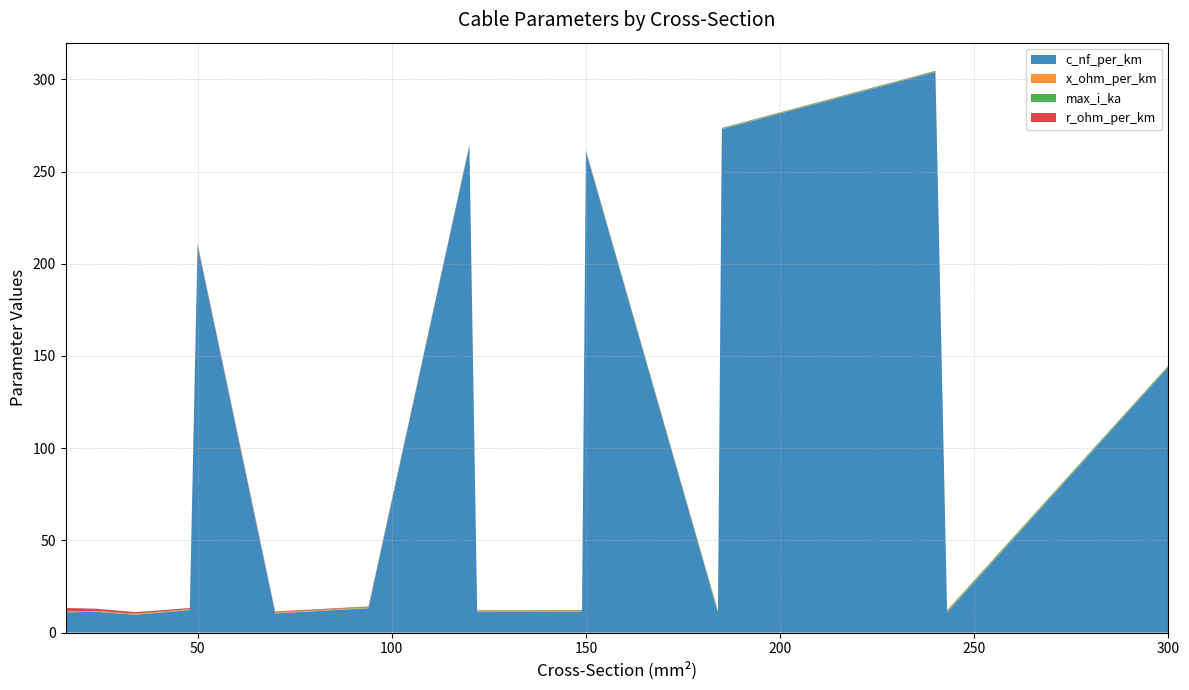

Reading left to right, list all the values displayed in this chart.

c_nf_per_km: 16=11.0	24=11.2	34=9.7	48=12.2	50=210.0	70=10.4	94=13.2	120=264.0	122=11.1	149=11.2	150=261.0	184=10.8	185=273.0	240=304.0	243=11.0	300=144.0
x_ohm_per_km: 16=0.3	24=0.3	34=0.4	48=0.3	50=0.1	70=0.3	94=0.3	120=0.1	122=0.3	149=0.3	150=0.1	184=0.3	185=0.1	240=0.1	243=0.3	300=0.1
max_i_ka: 16=0.1	24=0.1	34=0.2	48=0.2	50=0.1	70=0.3	94=0.3	120=0.2	122=0.4	149=0.5	150=0.3	184=0.5	185=0.4	240=0.4	243=0.6	300=0.6
r_ohm_per_km: 16=1.9	24=1.2	34=0.8	48=0.6	50=0.6	70=0.4	94=0.3	120=0.2	122=0.2	149=0.2	150=0.2	184=0.2	185=0.2	240=0.1	243=0.1	300=0.1